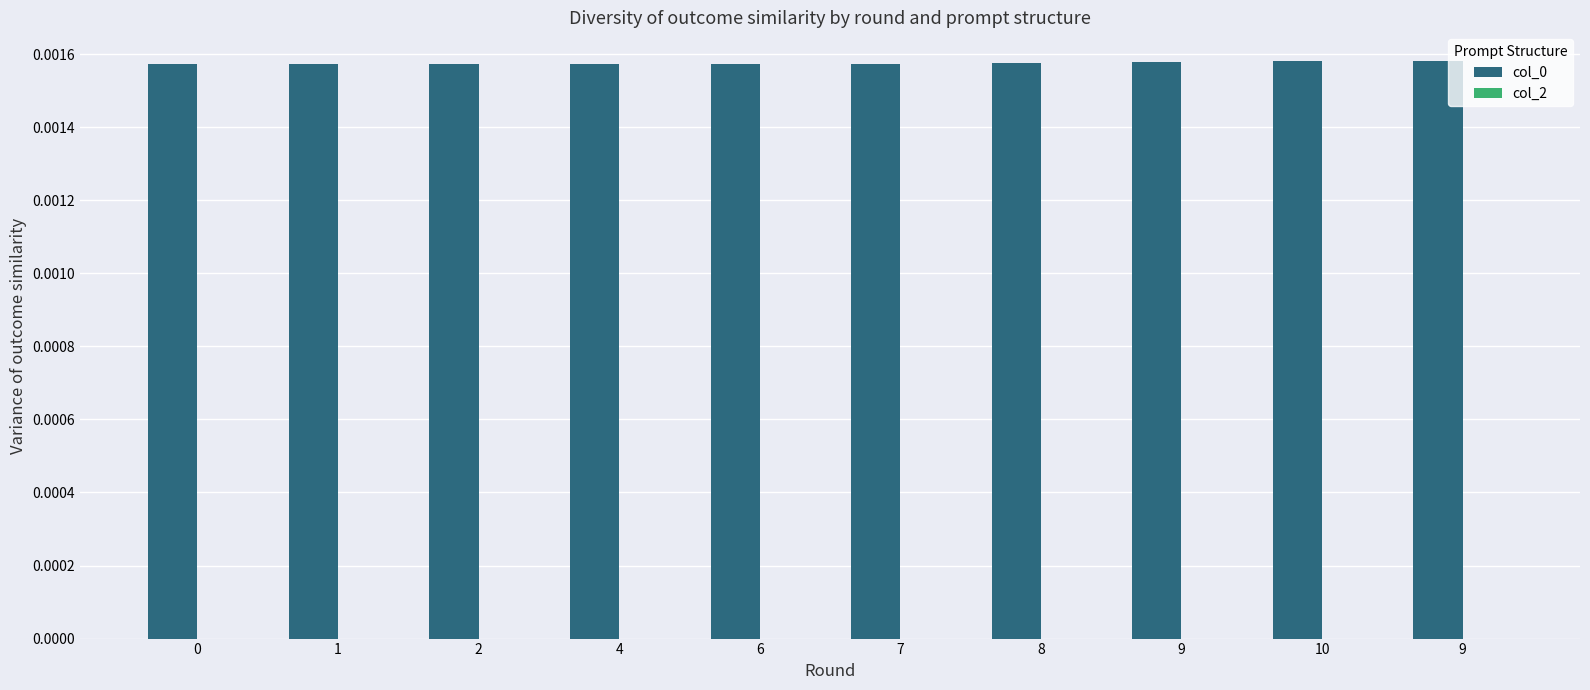

What is the label of the 2nd bar from the right?

10